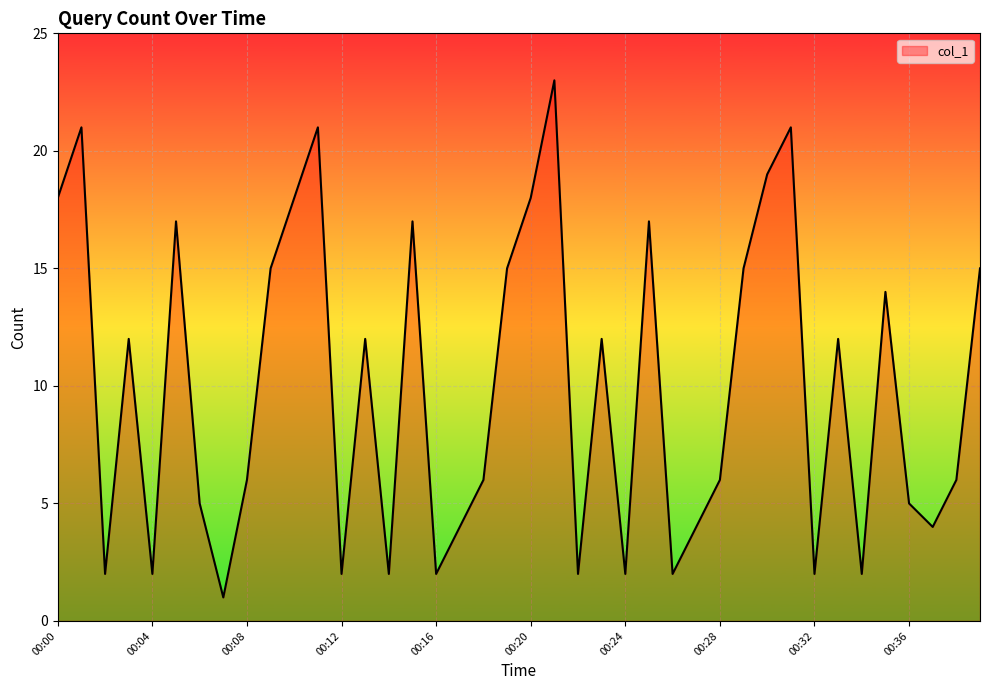

What is the greatest value displayed?

23